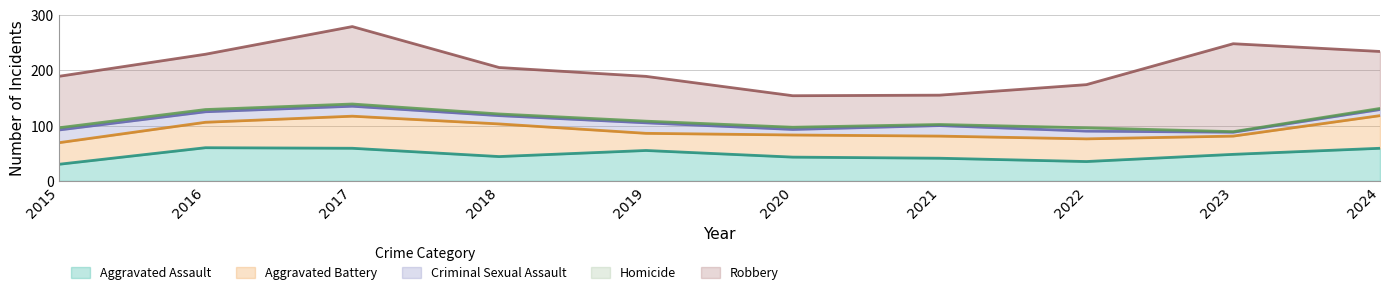

Does the chart display data point markers on the line(s)?

No